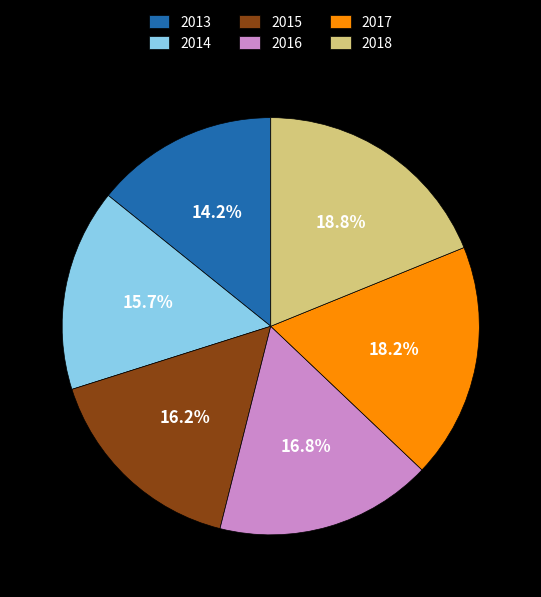

Is 2013 the majority of the pie?

No